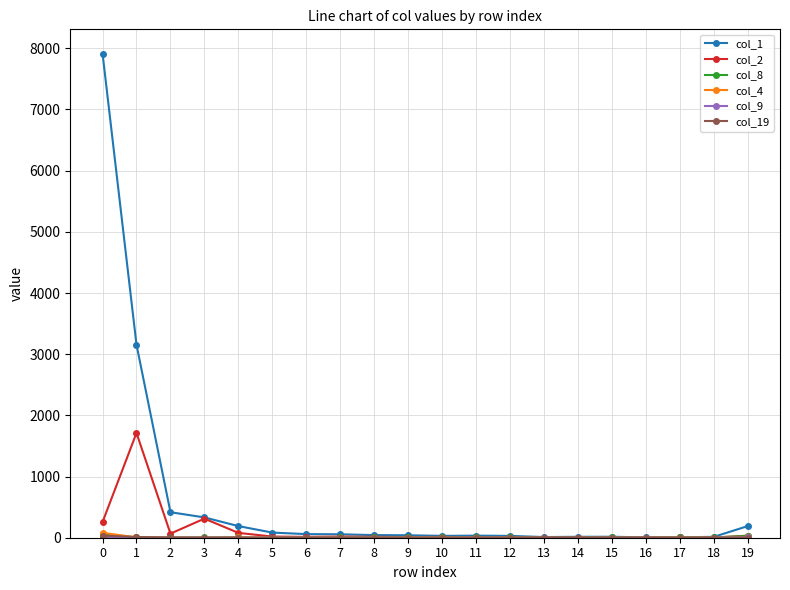

What is the total value across all series at 10?

53